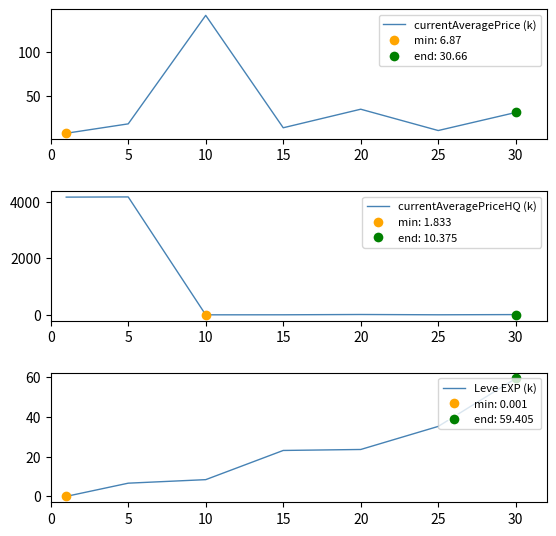

Which series has the largest total across all categories?

currentAveragePriceHQ (k)